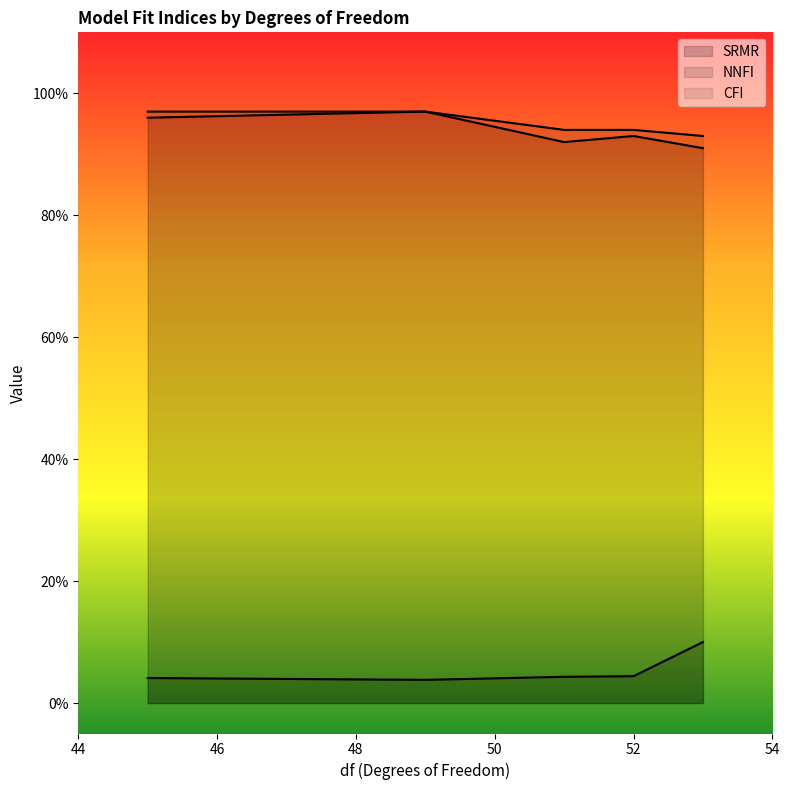

List the labels in order of SRMR value, smallest first.

49, 45, 51, 52, 53